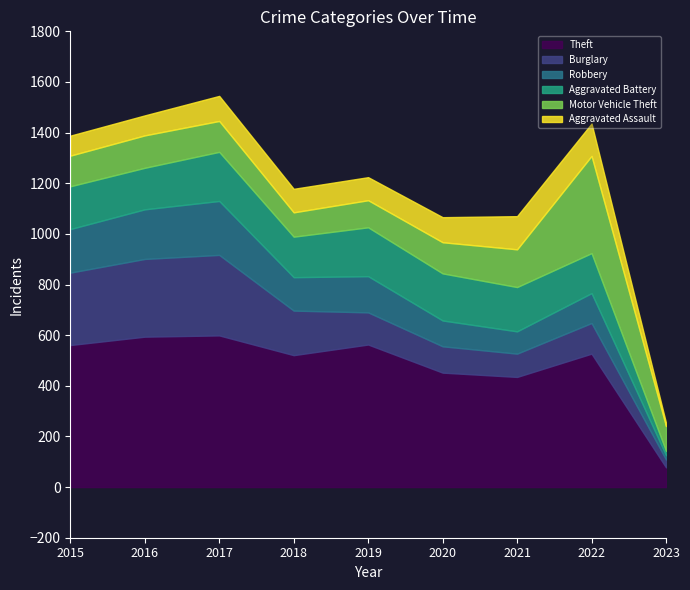

Reading right to left, transcribe all the data shown in this chart.

Theft: 78	527	435	452	563	521	599	594	561
Burglary: 31	121	92	104	127	176	318	307	286
Robbery: 17	118	88	102	143	132	213	196	172
Aggravated Battery: 17	158	175	186	193	160	194	164	169
Motor Vehicle Theft: 98	384	149	123	107	96	122	128	121
Aggravated Assault: 13	128	131	99	91	93	99	79	79